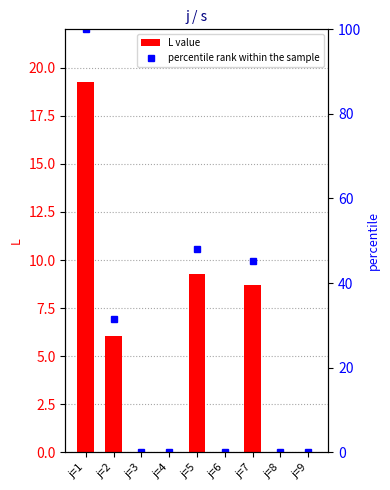

How many groups of bars are there?

9